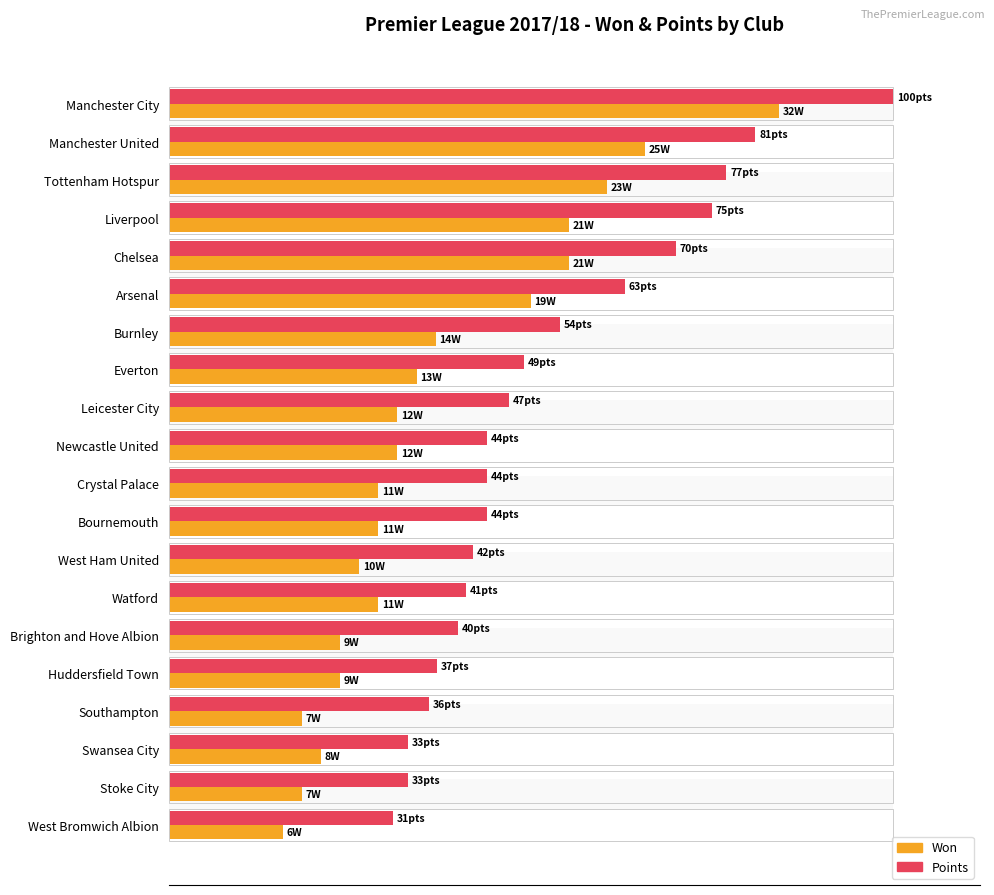

Is it true that Won equals 22.0 at Manchester City?

False